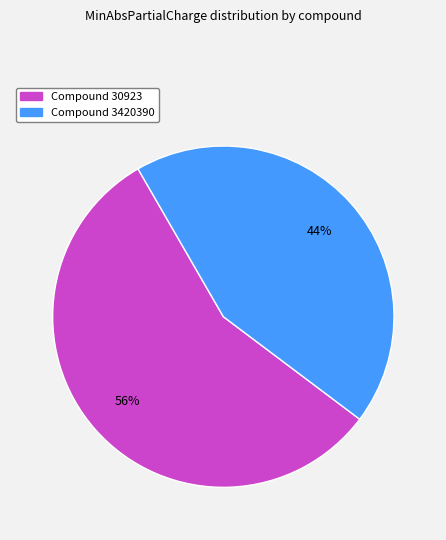

Count the number of slices in the pie.

2